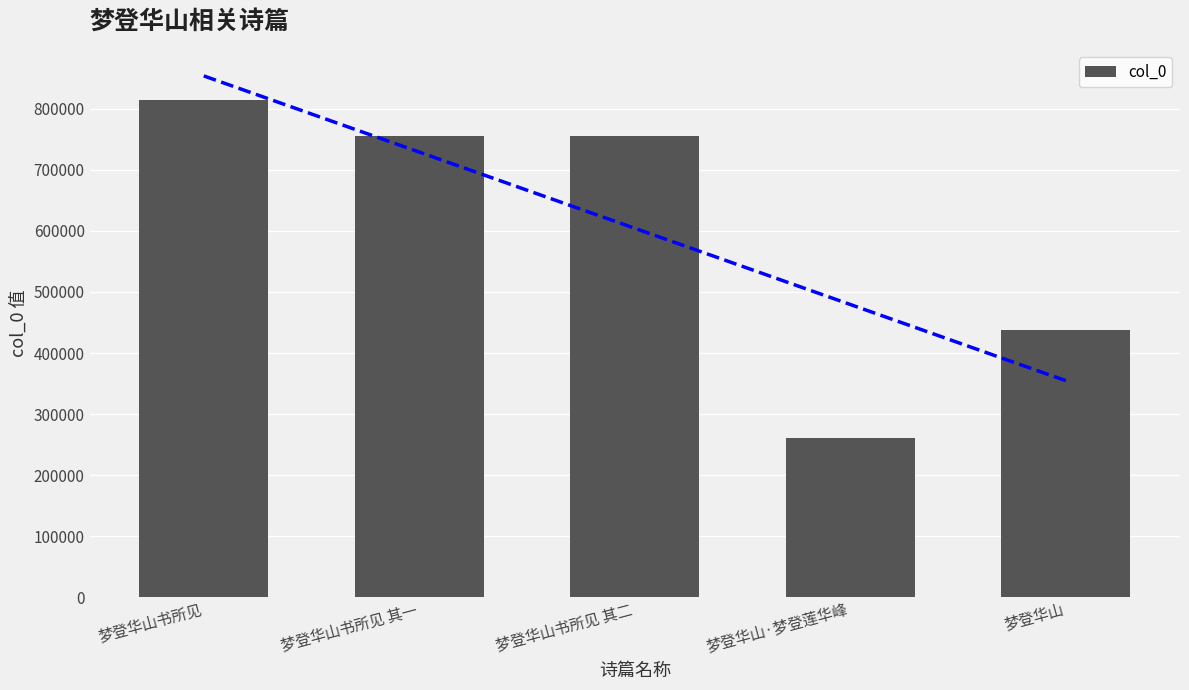

What is the sum of all values?

3021415